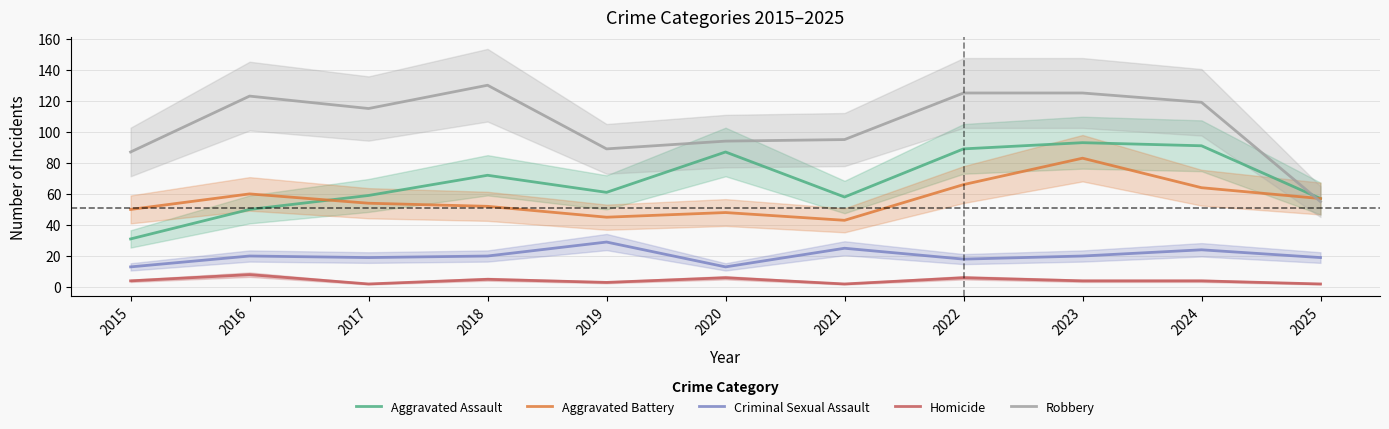

True or false: Aggravated Battery has more than 0 interior local peaks.

True